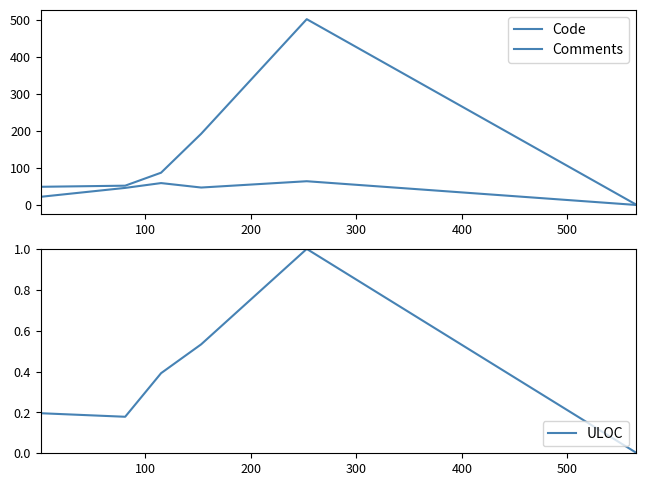

Which series has the largest total across all categories?

Code